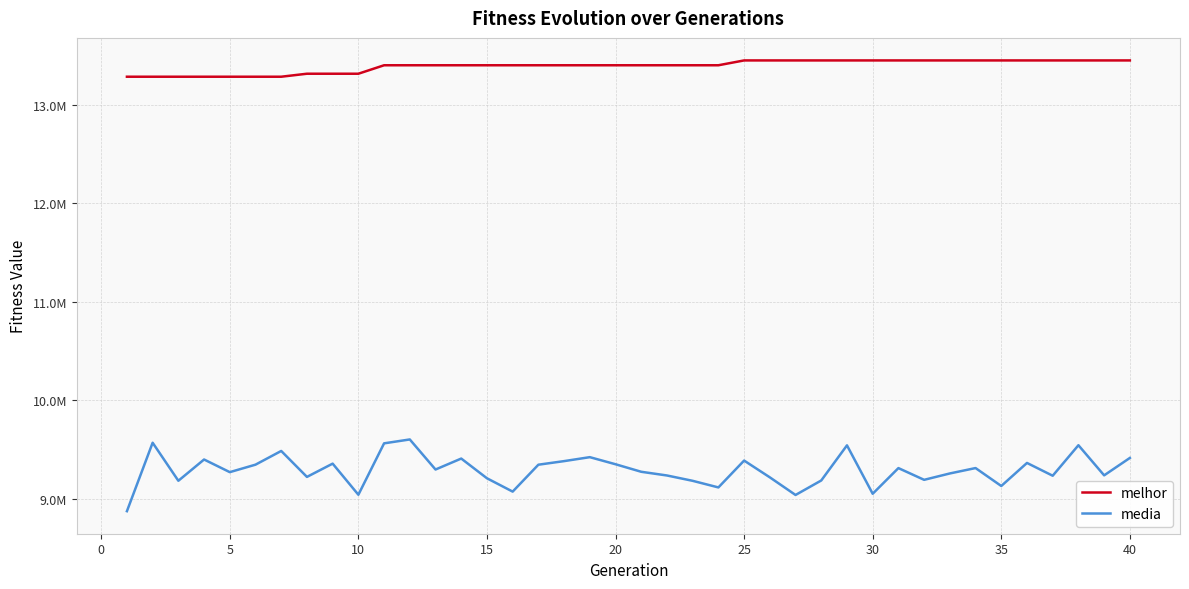

Reading right to left, transcribe all the data shown in this chart.

melhor: 13449526.0	13449526.0	13449526.0	13449526.0	13449526.0	13449526.0	13449526.0	13449526.0	13449526.0	13449526.0	13449526.0	13449526.0	13449526.0	13449526.0	13449526.0	13449526.0	13400433.0	13400433.0	13400433.0	13400433.0	13400433.0	13400433.0	13400433.0	13400433.0	13400433.0	13400433.0	13400433.0	13400433.0	13400433.0	13400433.0	13314435.0	13314435.0	13314435.0	13283998.0	13283998.0	13283998.0	13283998.0	13283998.0	13283998.0	13283998.0
media: 9411920.1	9235070.6	9541097.1	9231231.3	9361226.2	9126974.6	9309224.2	9254366.1	9189670.9	9308816.4	9048179.7	9539838.4	9183096.7	9035869.7	9214894.7	9385273.9	9112462.4	9179512.6	9233826.4	9271398.0	9347869.2	9419864.5	9379671.4	9343266.8	9069936.1	9205423.2	9405696.0	9294381.7	9599749.0	9560257.2	9038266.1	9354153.0	9219351.0	9482874.9	9343675.6	9267670.1	9396123.5	9180088.5	9566384.1	8871165.3